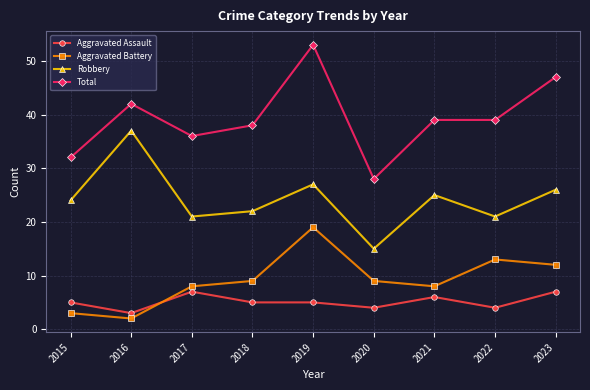

List the series in order of their peak value, highest first.

Total, Robbery, Aggravated Battery, Aggravated Assault